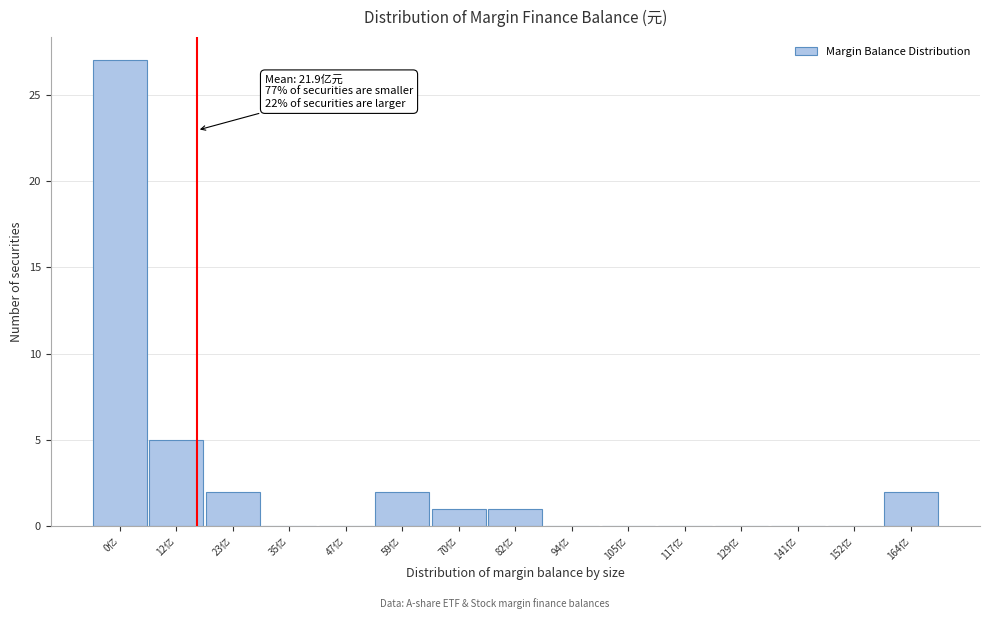

Reading left to right, extract all data points from this chart.

0亿=27	12亿=5	23亿=2	35亿=0	47亿=0	59亿=2	70亿=1	82亿=1	94亿=0	105亿=0	117亿=0	129亿=0	141亿=0	152亿=0	164亿=2